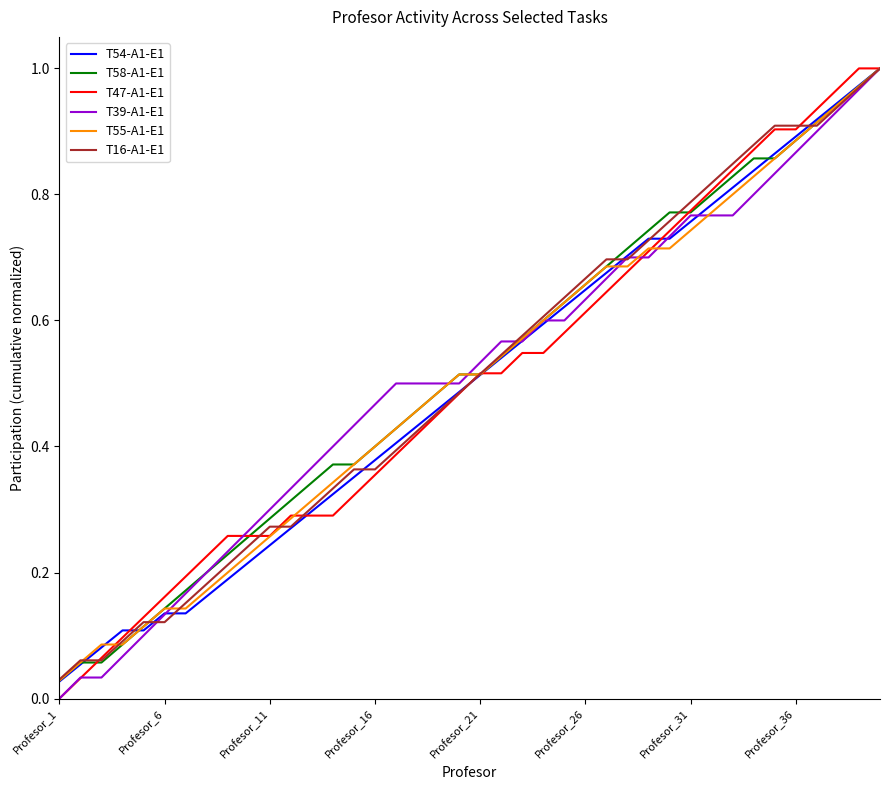

Is this an area chart (filled region under the line)?

No